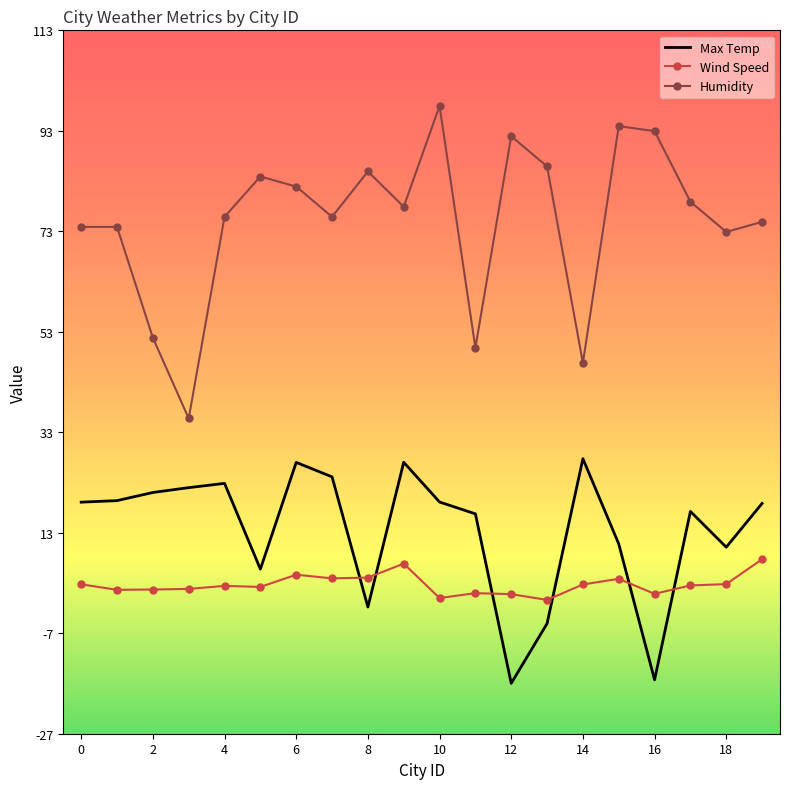

True or false: Humidity and Max Temp cross at least once.

False